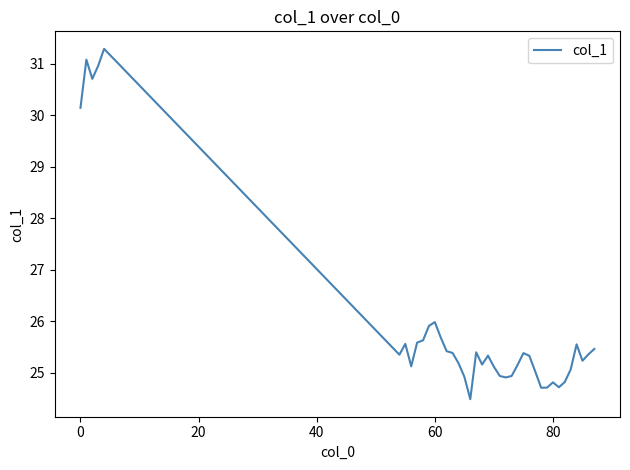

What is the maximum value shown in the chart?

31.3